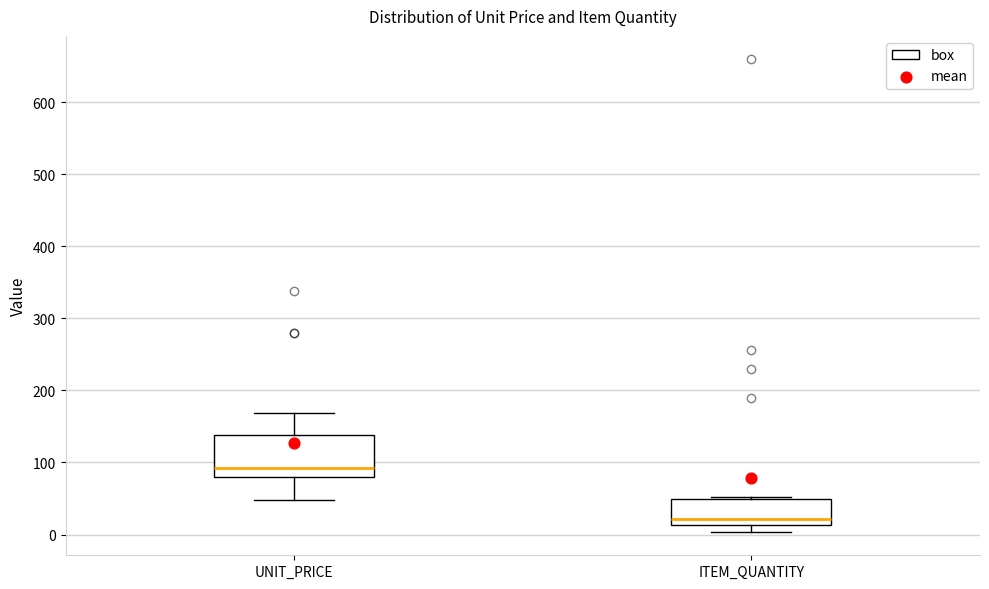

Which box has the highest median line?

UNIT_PRICE